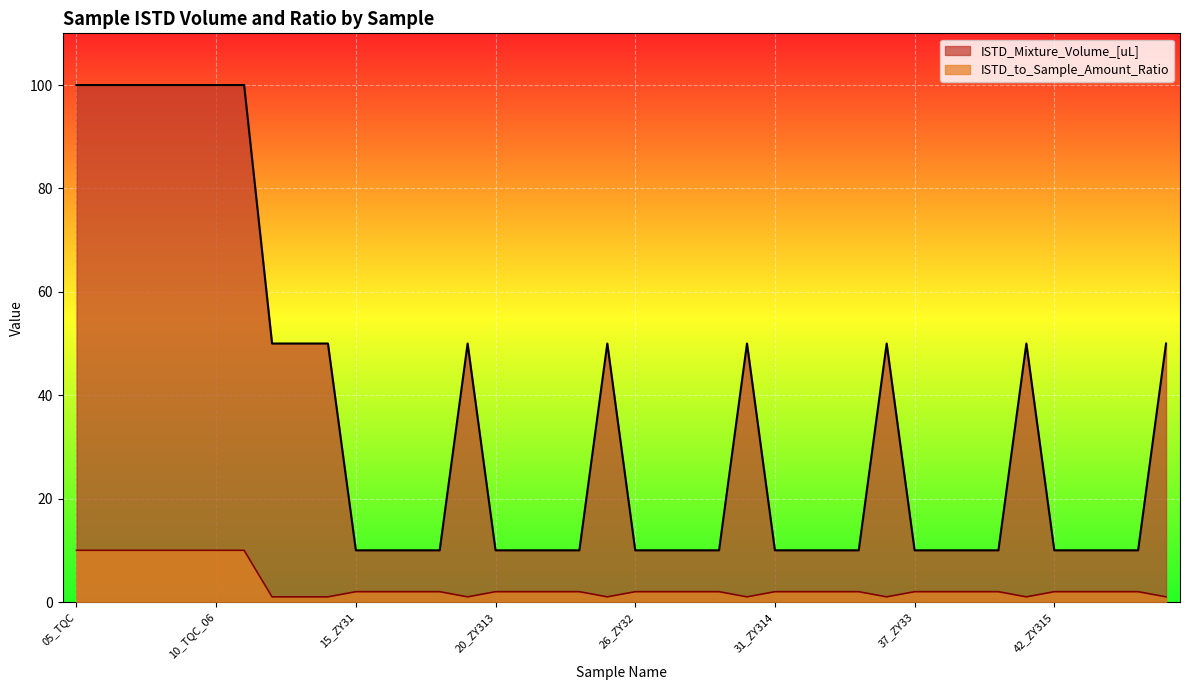

True or false: ISTD_Mixture_Volume_[uL] has more than 2 points higher than both neighbors.

True